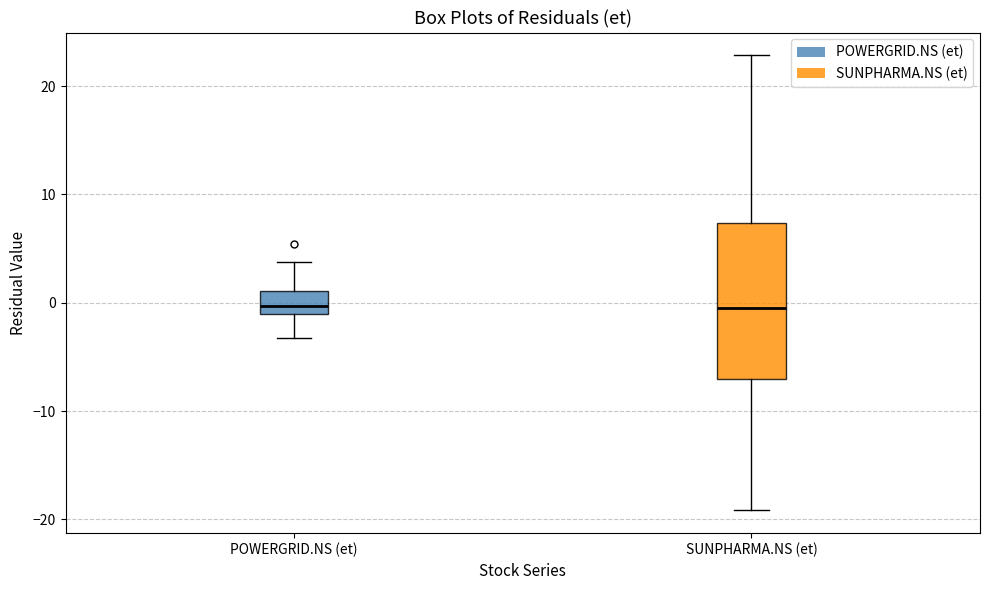

Which box is the tallest, from its lower edge to its upper edge?

SUNPHARMA.NS (et)